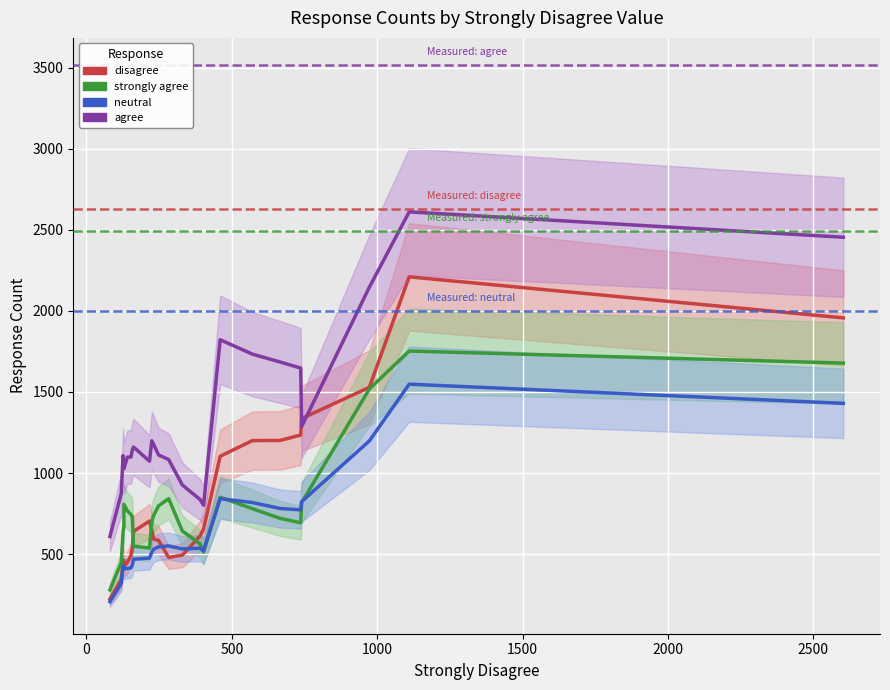

At how many categories does at least one series exceed 2070?

4